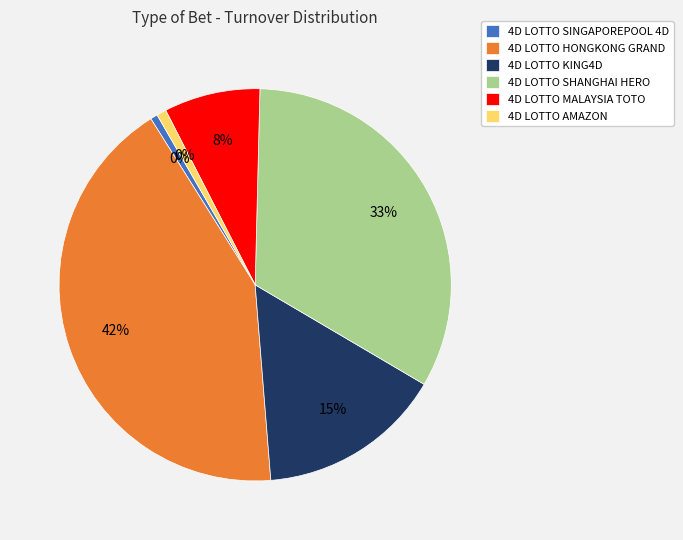

Which category has the smallest portion of the pie?

4D LOTTO SINGAPOREPOOL 4D